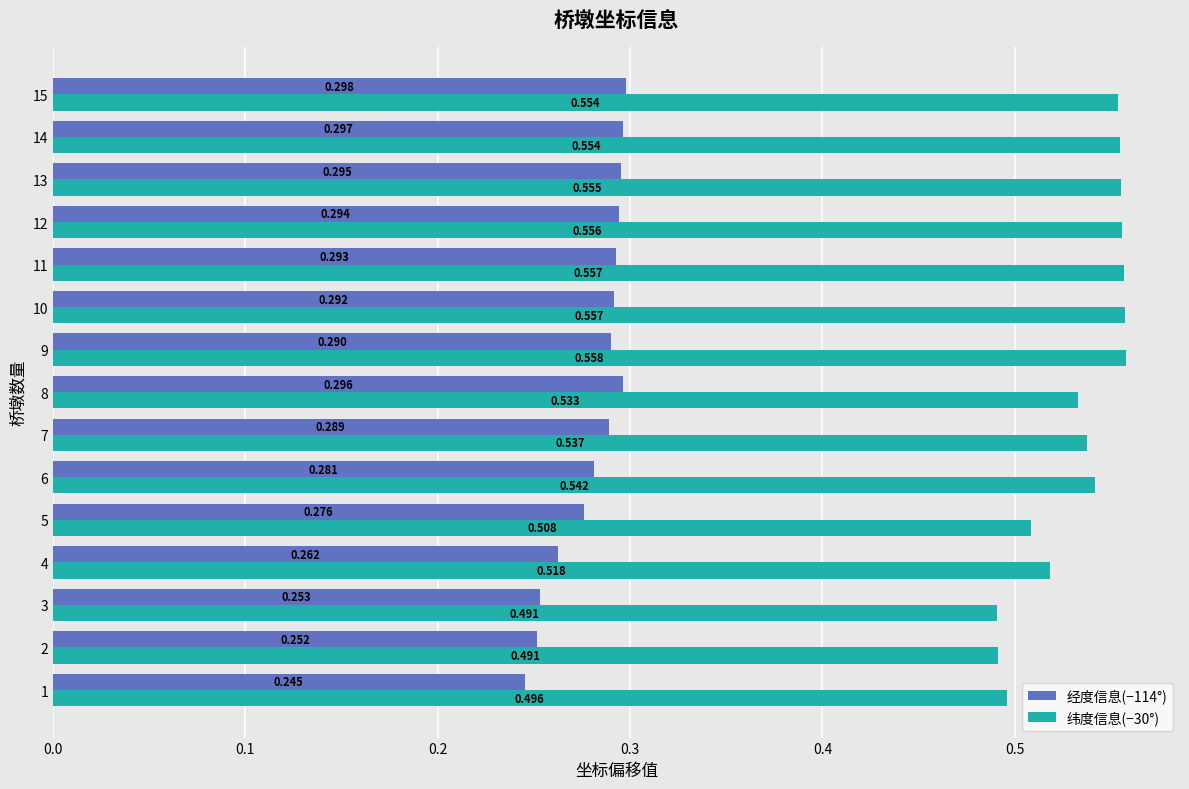

How many series are shown in this chart?

2